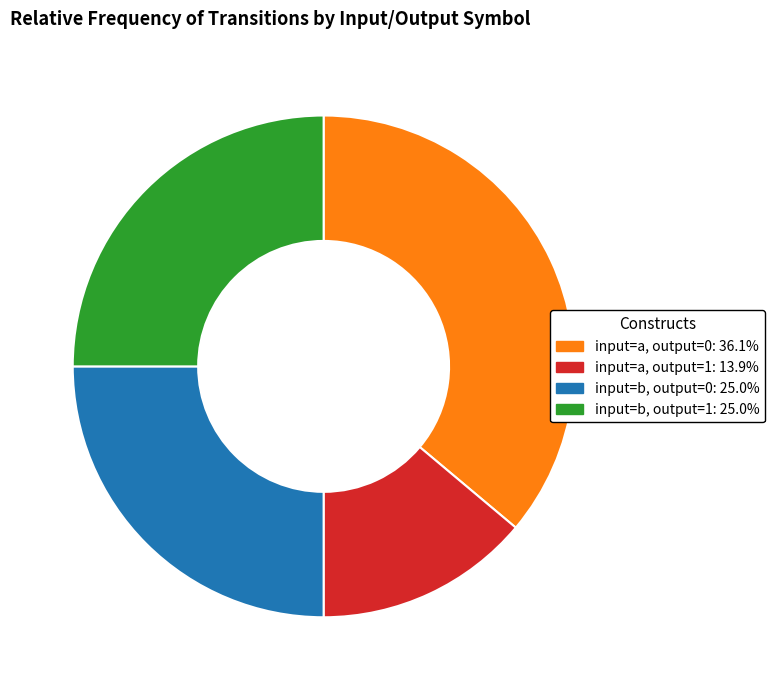

Is there any slice that represents more than half of the pie?

No